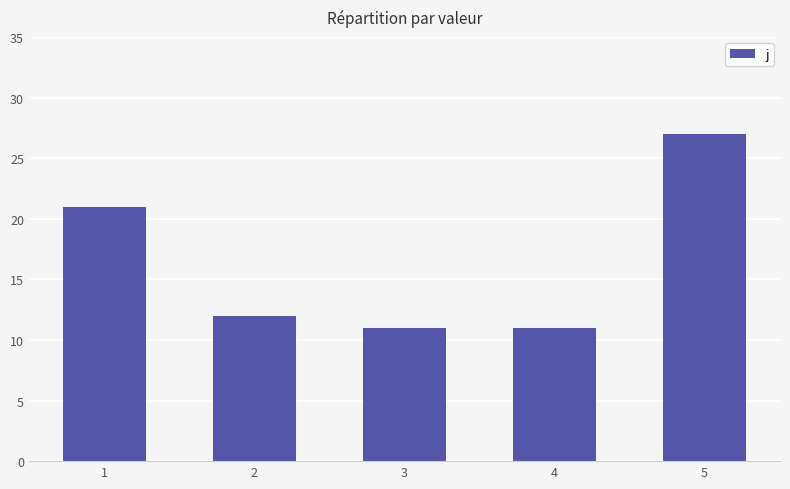

What is the sum of the values at 2 and 1?

33